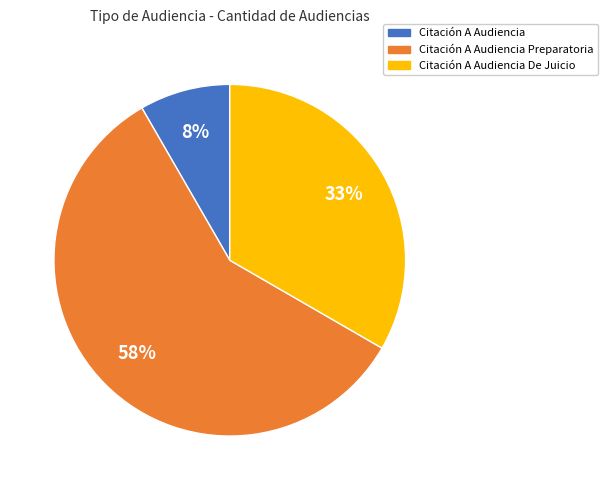

Is there any slice that represents more than half of the pie?

Yes